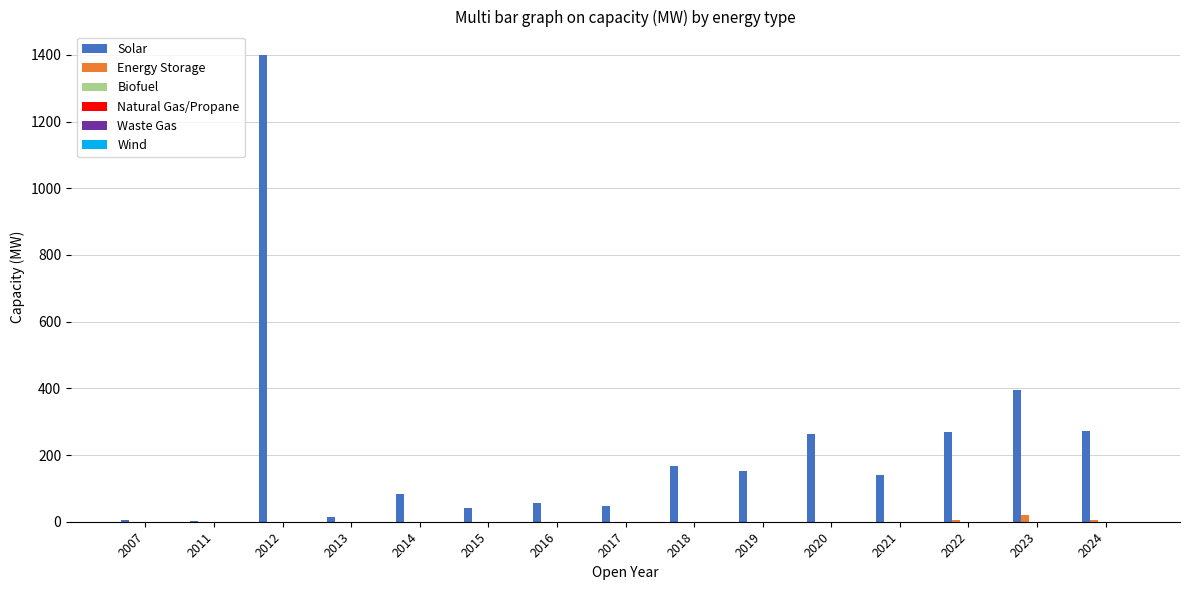

At which category is the sum across all series the highest?

2012